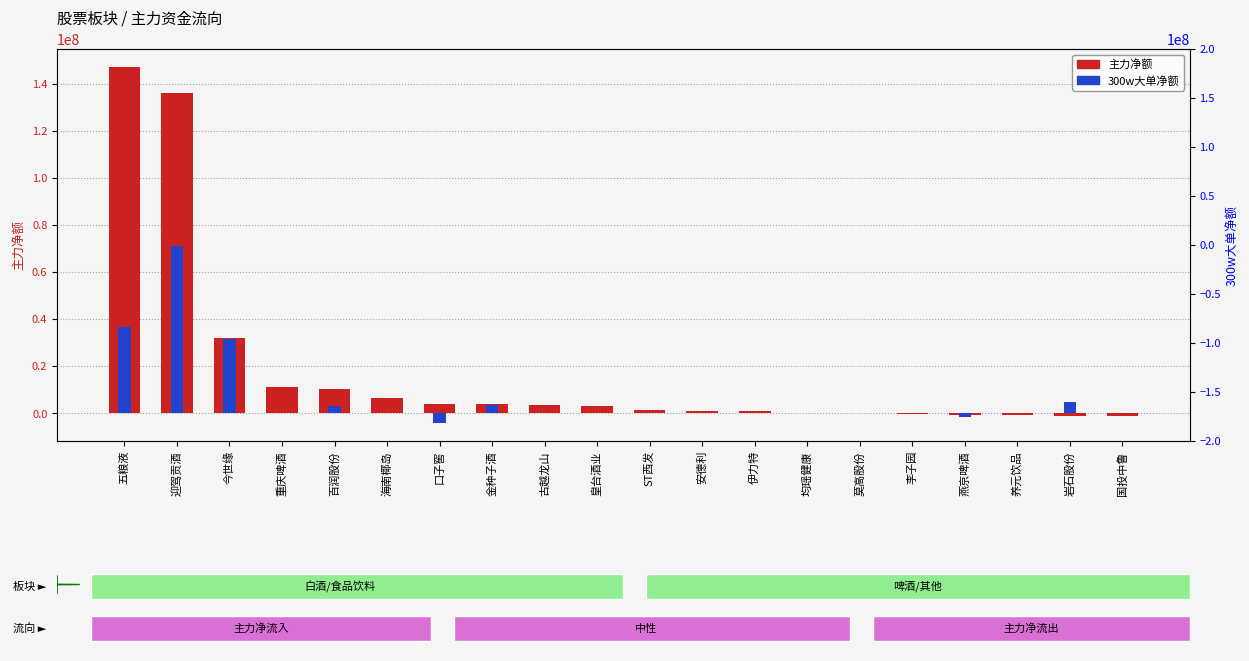

What are all the series names shown in the legend?

主力净额, 300w大单净额